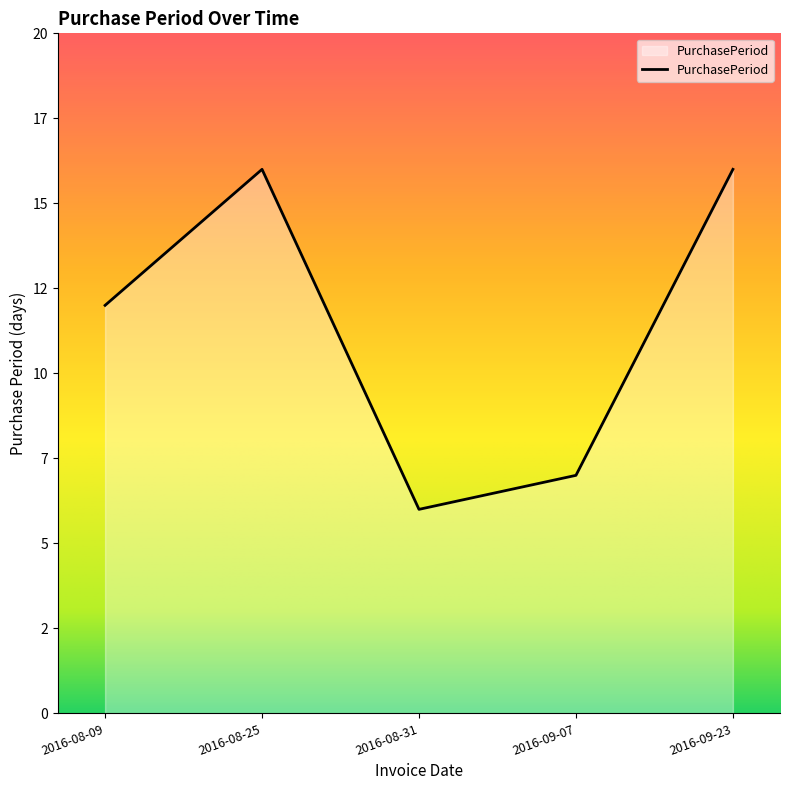

What is the smallest value displayed?

6